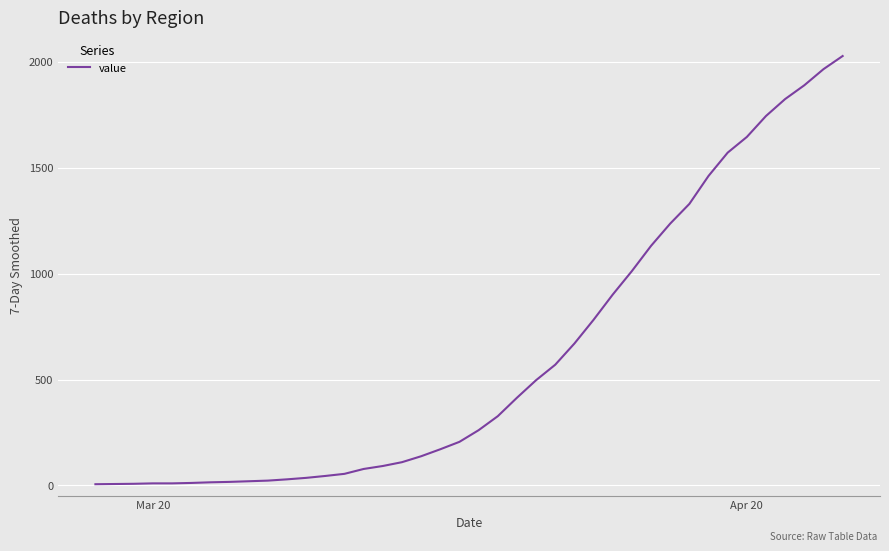

What is the difference between the maximum and minimum values?

2021